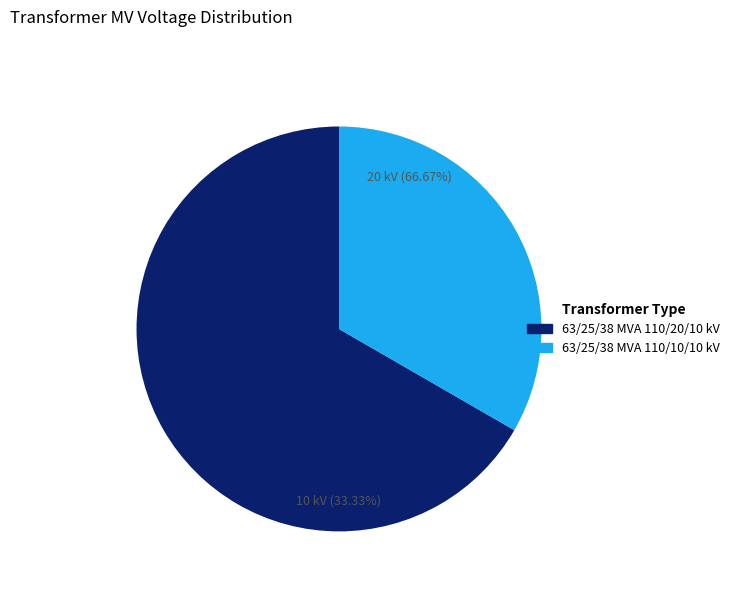

Combined, do 63/25/38 MVA 110/20/10 kV and 63/25/38 MVA 110/10/10 kV account for over 50%?

Yes